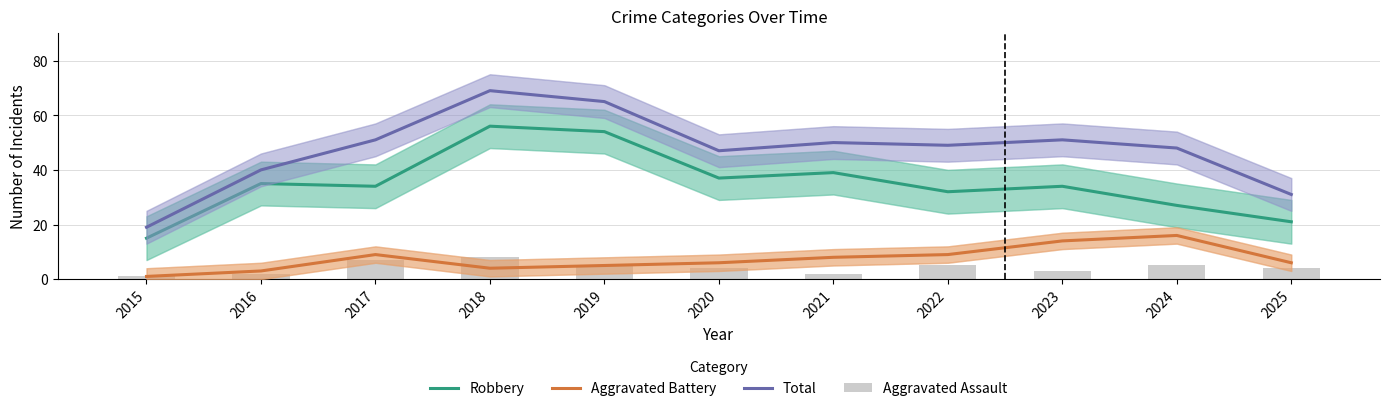

Which series changed the most between 2015 and 2023?

Total